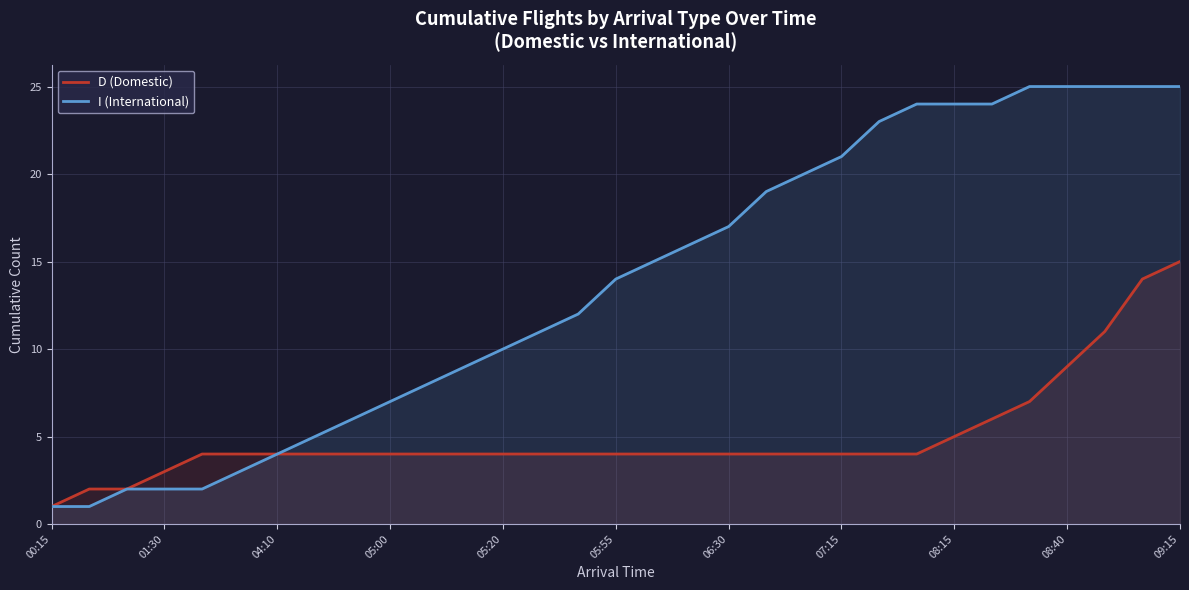

What position from the right is 14?

17